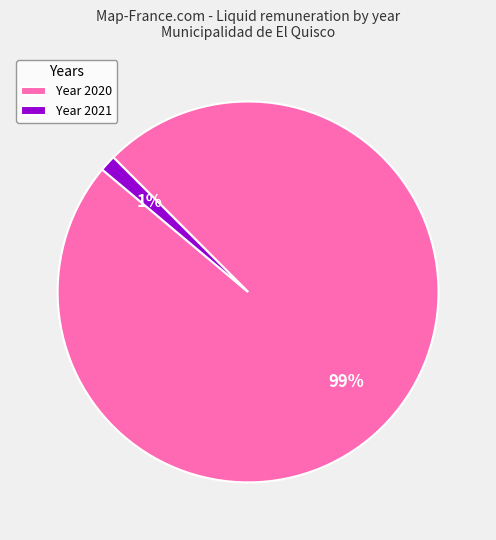

Rank the categories by value from highest to lowest.

Year 2020, Year 2021